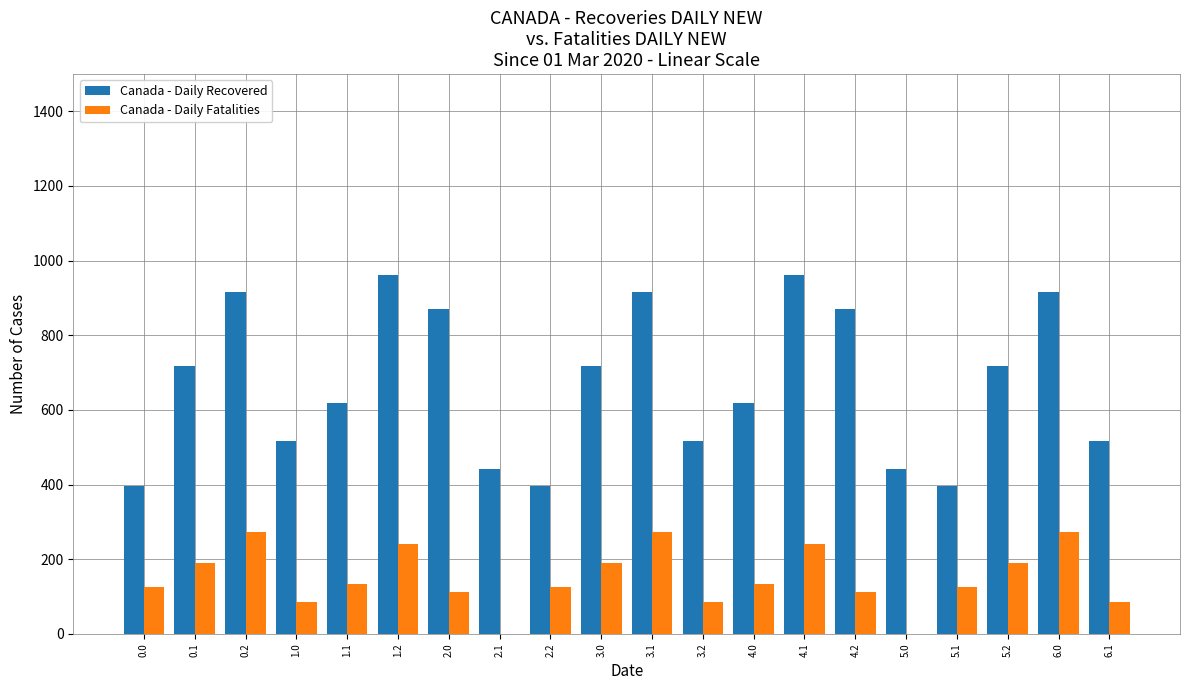

Is the value of Canada - Daily Fatalities at 0.0 greater than the value of Canada - Daily Recovered at 6.1?

No